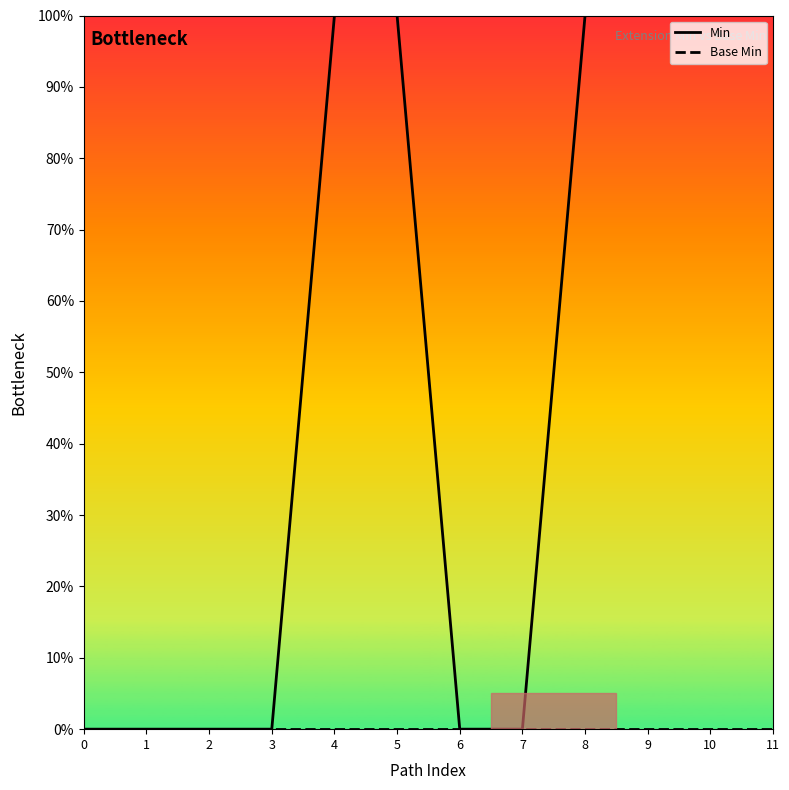

Count the Min values in the range 0 to 1.

12